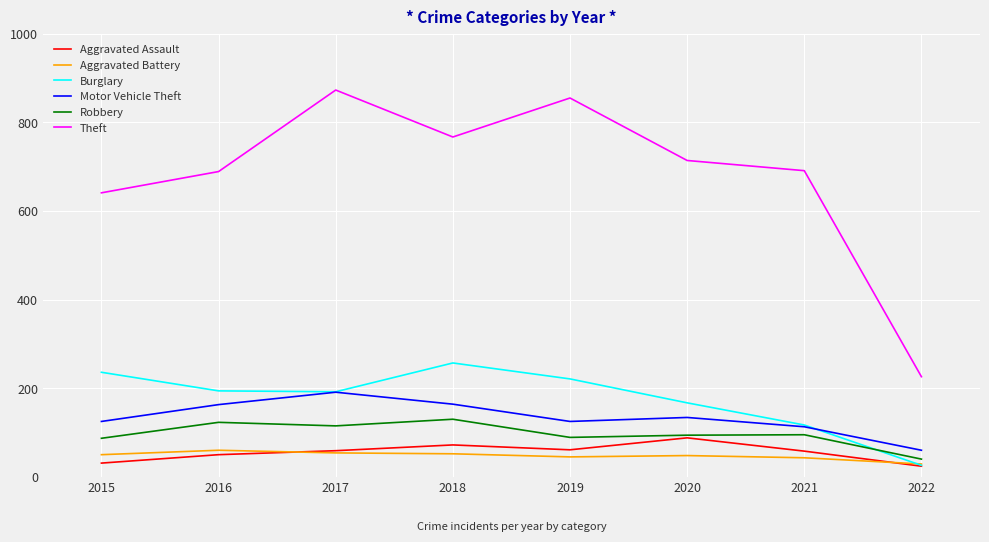

What is the maximum value for Aggravated Assault?

88